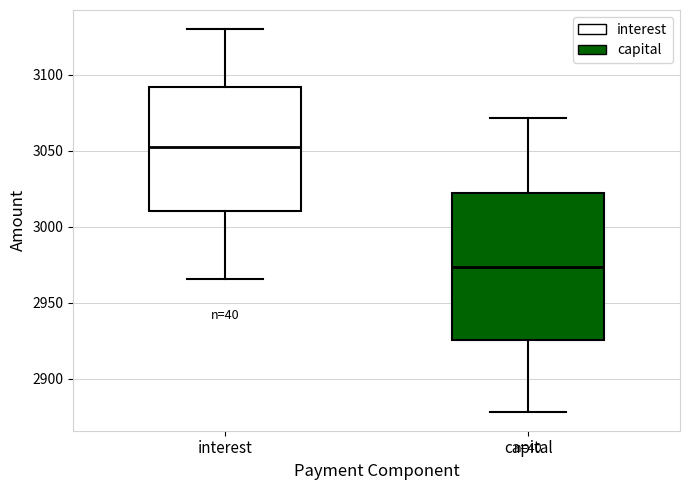

Reading left to right, transcribe this box plot: for each box, give where its median line is, the range the box spans, and where its two whiskers end, as read against the y-axis. The values are not printed on the chart, so give them approximately, as read against the axis.

interest: median 3050, box 3010 to 3090, whiskers 2965 to 3130
capital: median 2975, box 2925 to 3020, whiskers 2880 to 3070